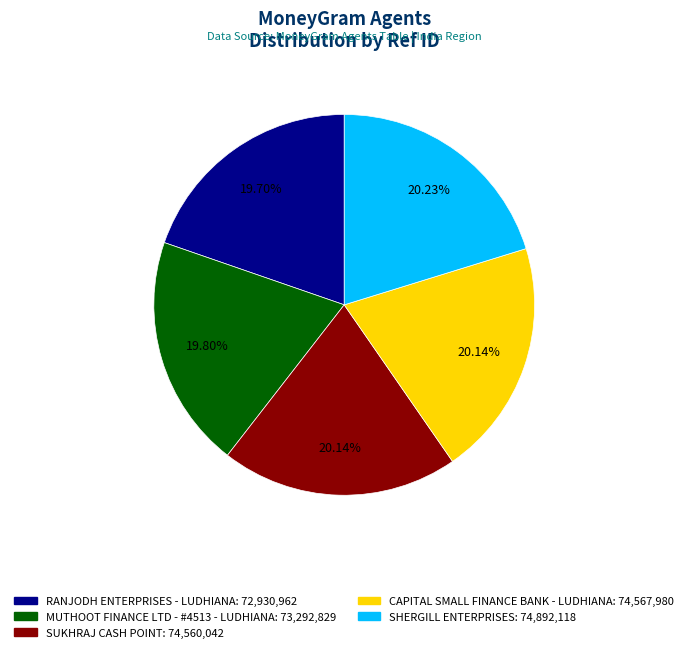

True or false: SHERGILL ENTERPRISES accounts for 20% of the total.

True